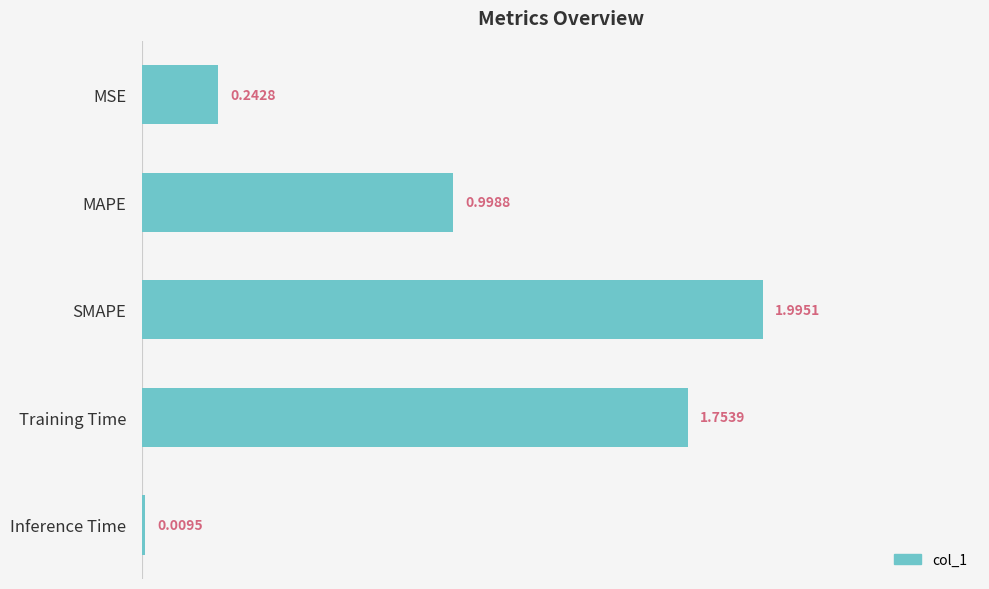

What is the change in value from MSE to MAPE?

+0.8